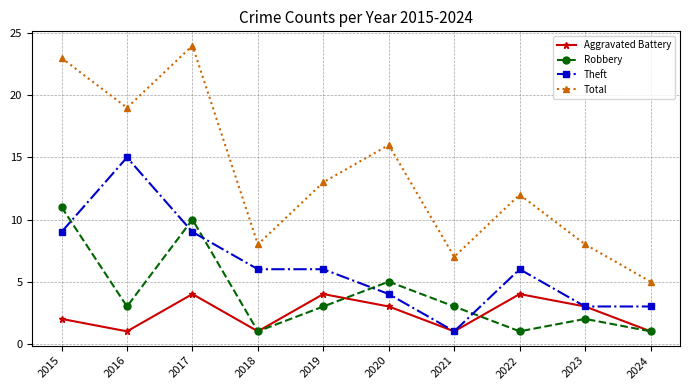

What is the sum of all Robbery values?

40